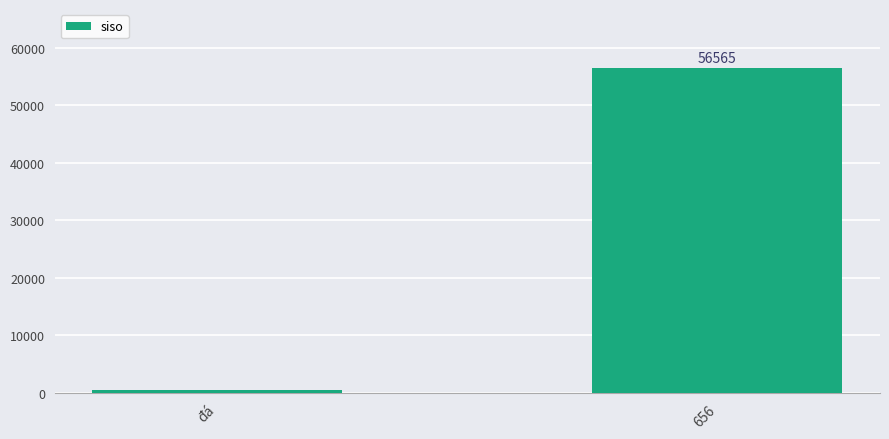

Which label corresponds to the smallest value in the chart?

đá